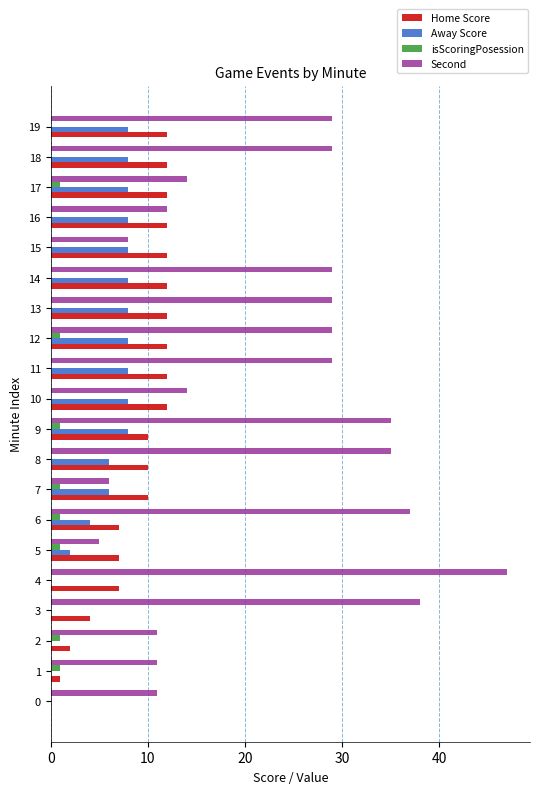

What are all the series names shown in the legend?

Home Score, Away Score, isScoringPosession, Second